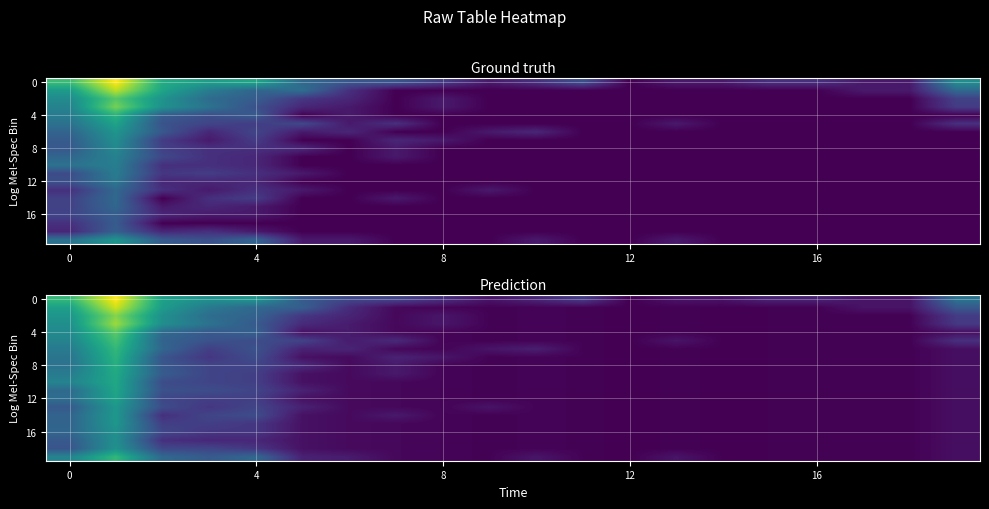

What is the total value across all series at 12?

38.2